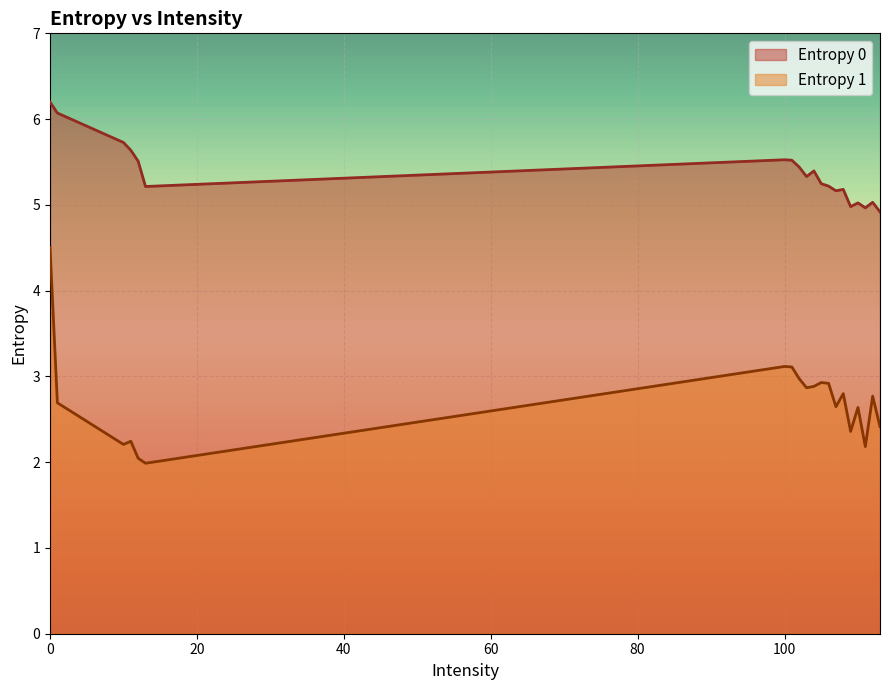

How many lines are shown in the chart?

2